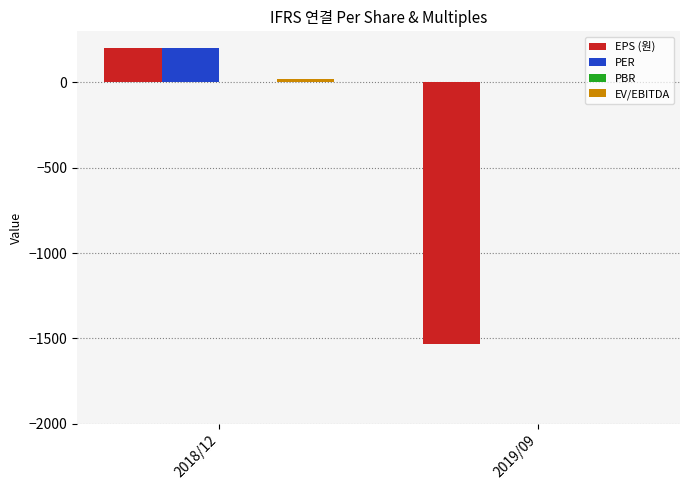

What is the sum of all EPS (원) values?

-1332.0